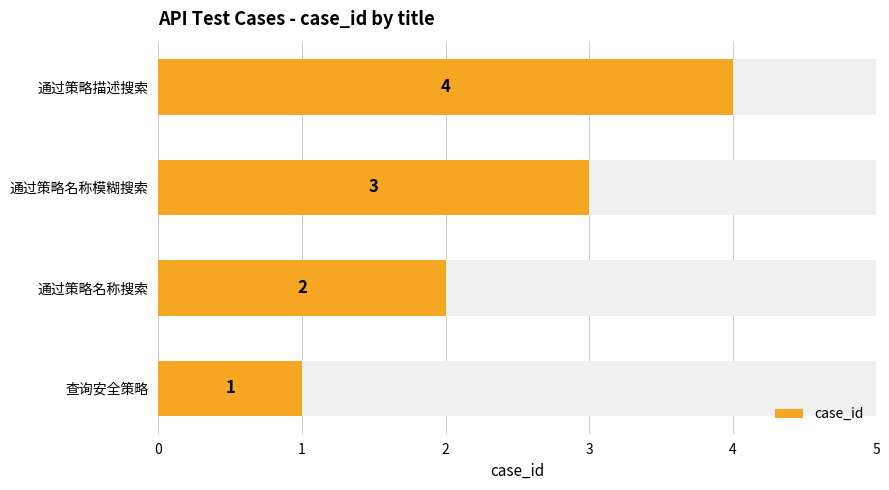

Are the bars horizontal?

Yes